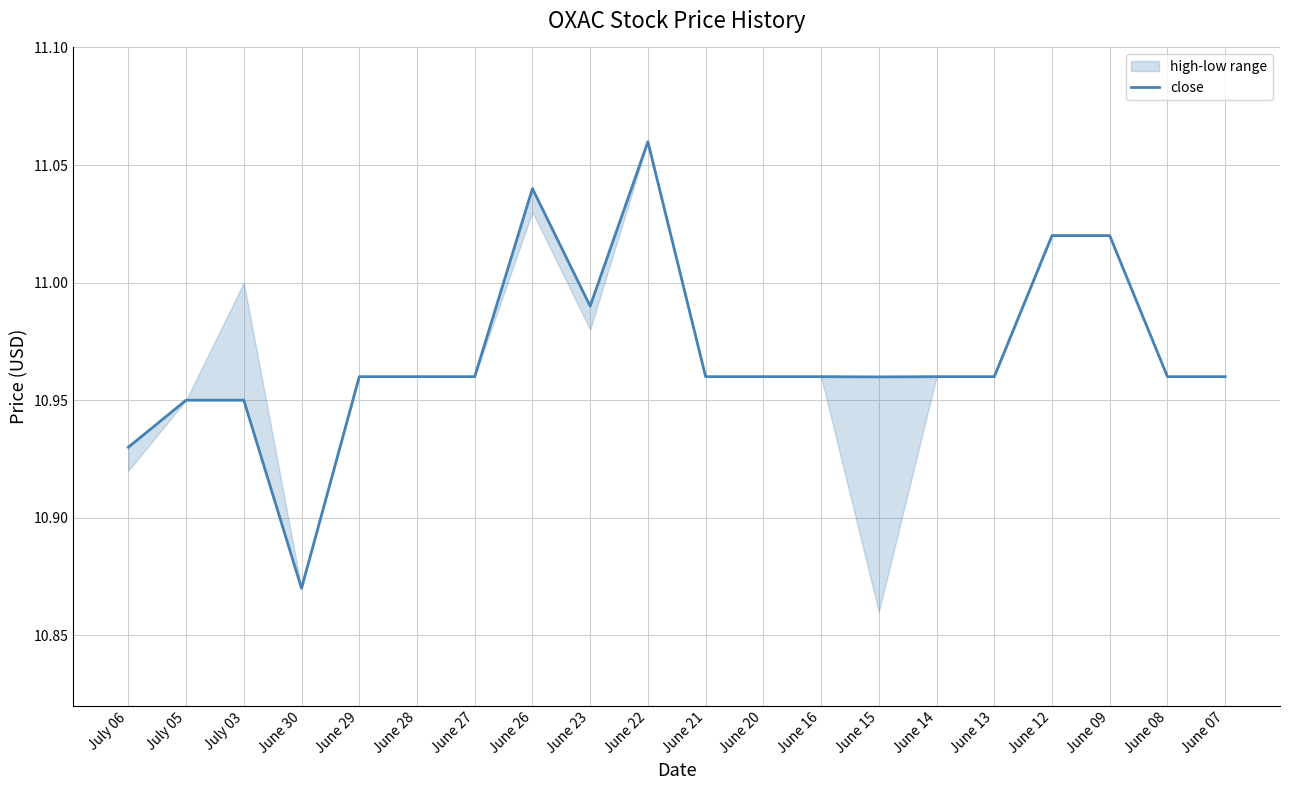

Does the chart have visible grid lines?

Yes